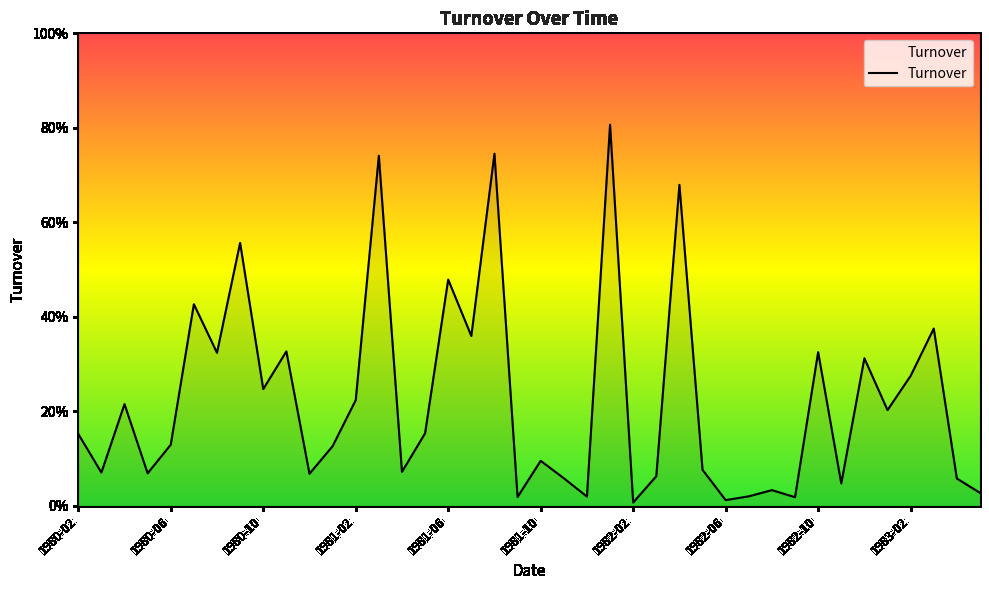

Rank the categories by value from highest to lowest.

1982-01, 1981-08, 1981-03, 1982-04, 1980-09, 1981-06, 1980-07, 1983-03, 1981-07, 1980-11, 1982-10, 1980-08, 1982-12, 1983-02, 1980-10, 1981-02, 1980-04, 1983-01, 1981-05, 1980-02, 1980-06, 1981-01, 1981-10, 1982-05, 1981-04, 1980-03, 1980-05, 1980-12, 1982-03, 1981-11, 1983-04, 1982-11, 1982-08, 1983-05, 1982-07, 1981-12, 1981-09, 1982-09, 1982-06, 1982-02